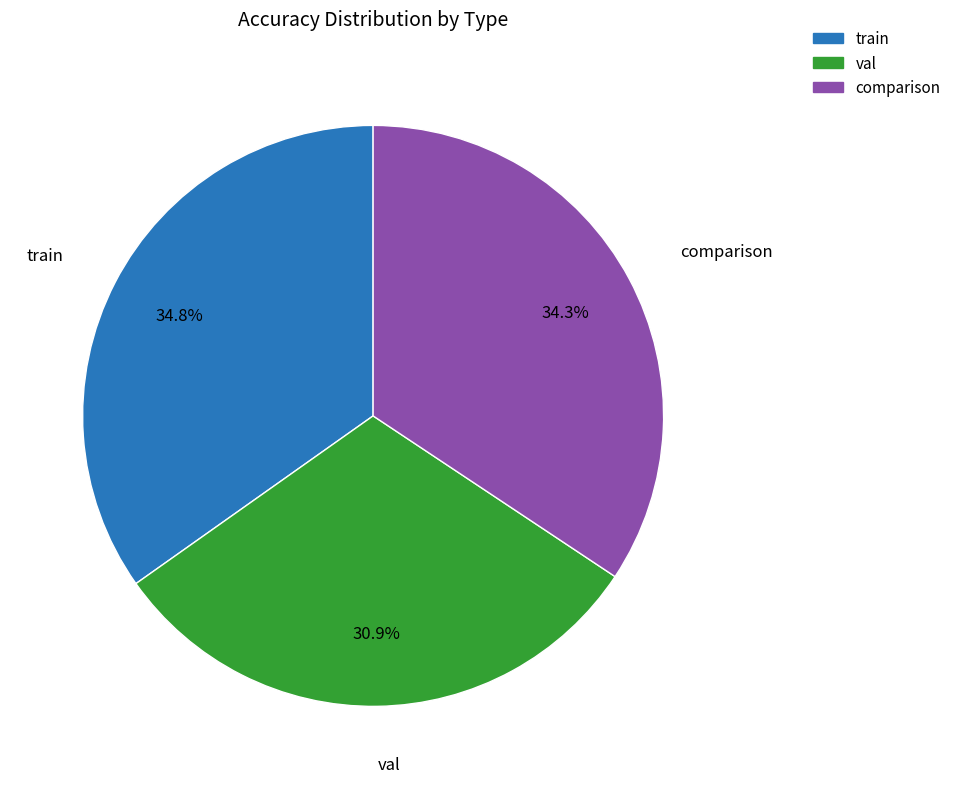

To the nearest percent, what is the difference between the largest and smallest slice percentages?

4%